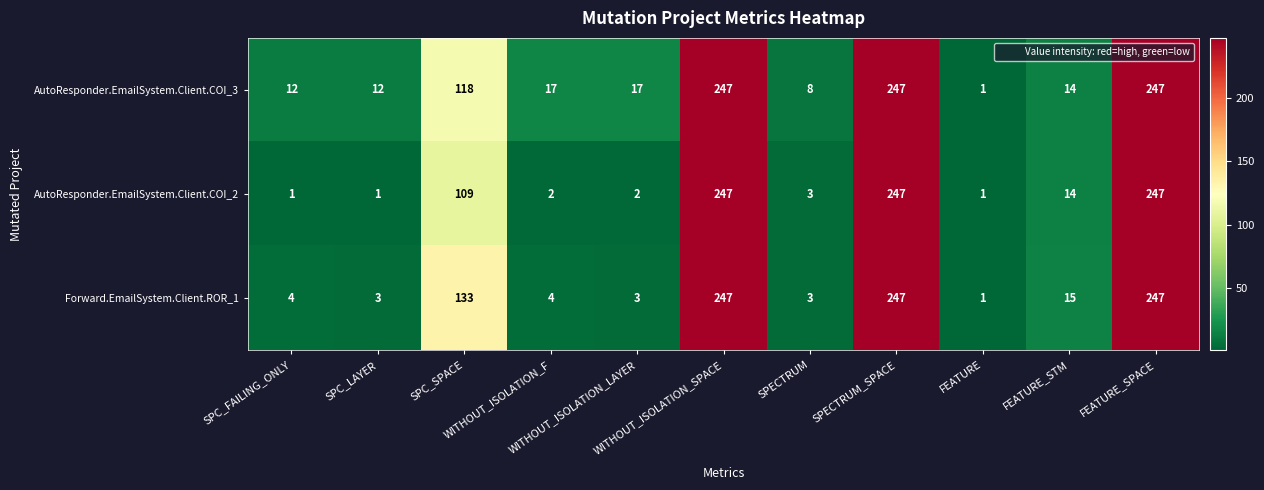

Count the number of categories in the chart.

11